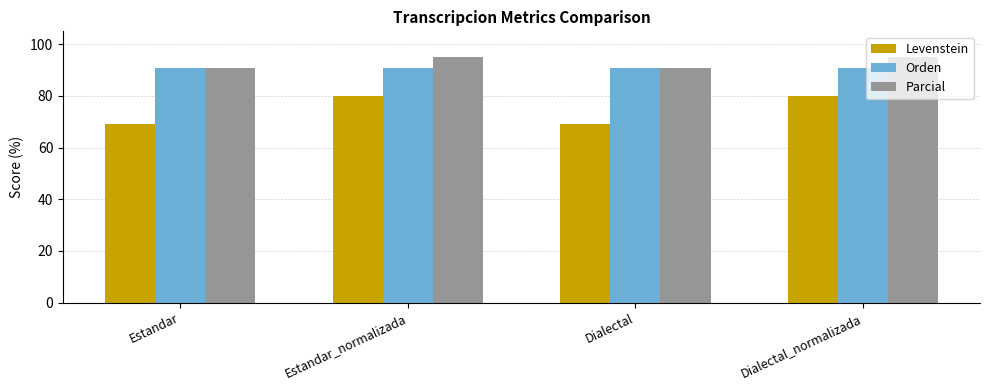

What is the approximate value of Orden at Dialectal?

90.9